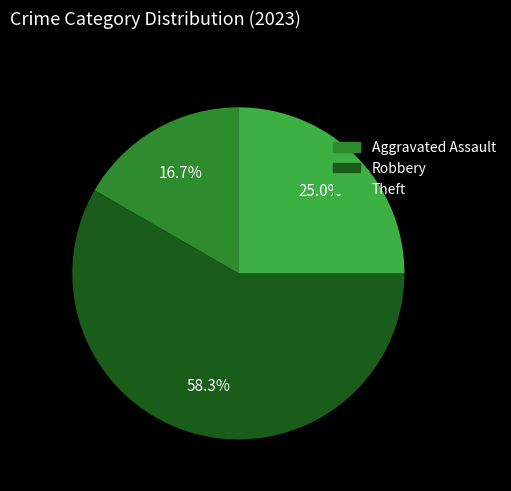

Is there a majority slice in this chart?

Yes